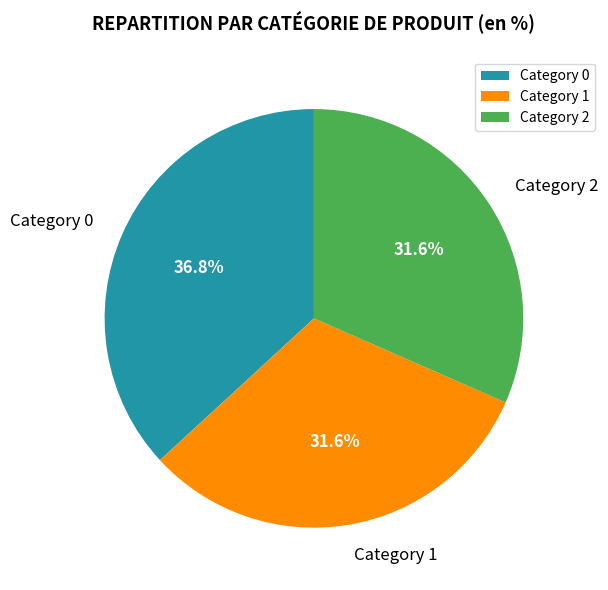

What is the largest slice in the pie chart?

Category 0